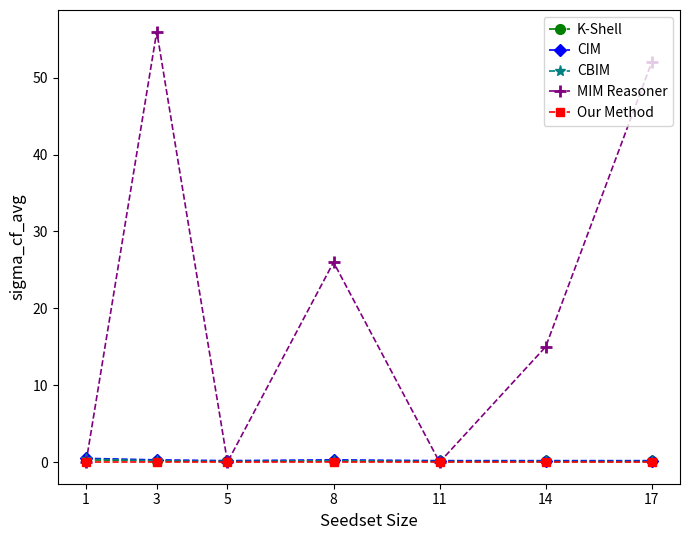

What are all the series names shown in the legend?

K-Shell, CIM, CBIM, MIM Reasoner, Our Method